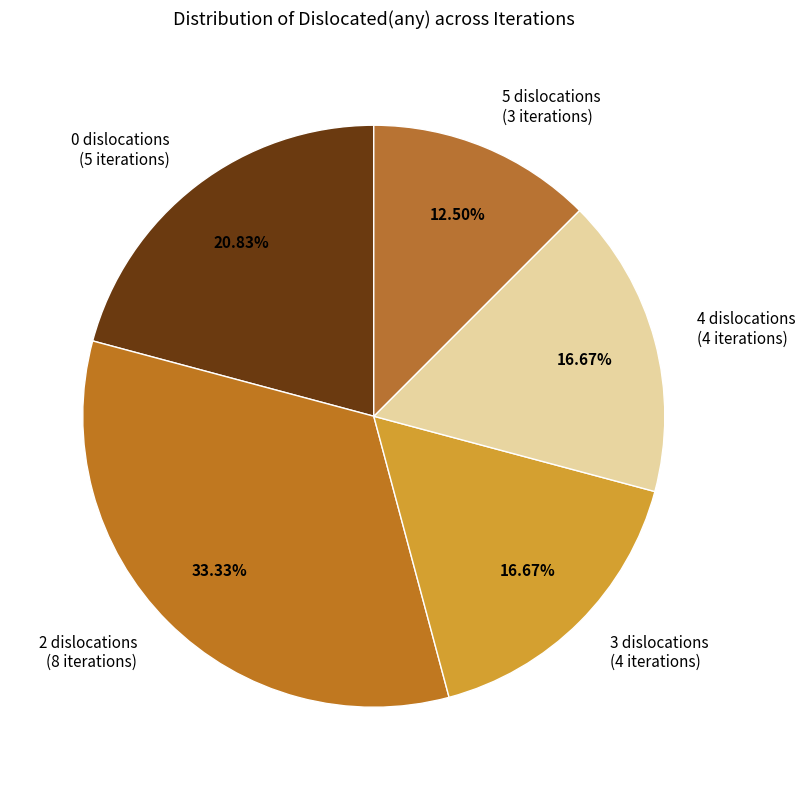

Approximately how many times larger is the value at 0 compared to 5?

1.7